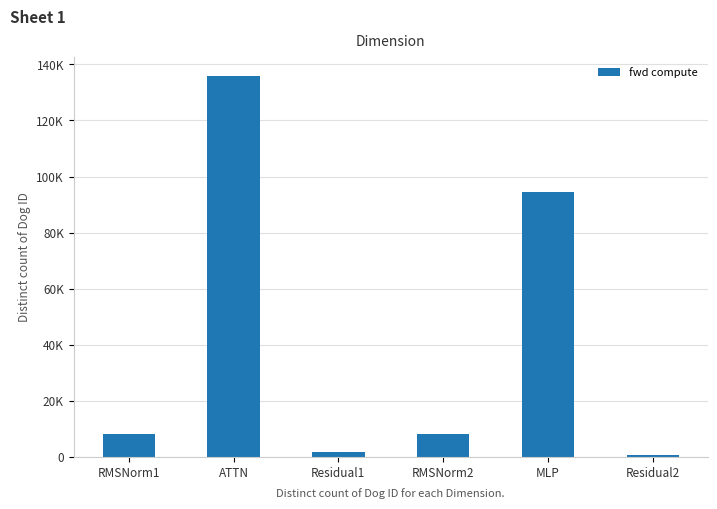

Is it true that the value at Residual1 is 1771.8?

True